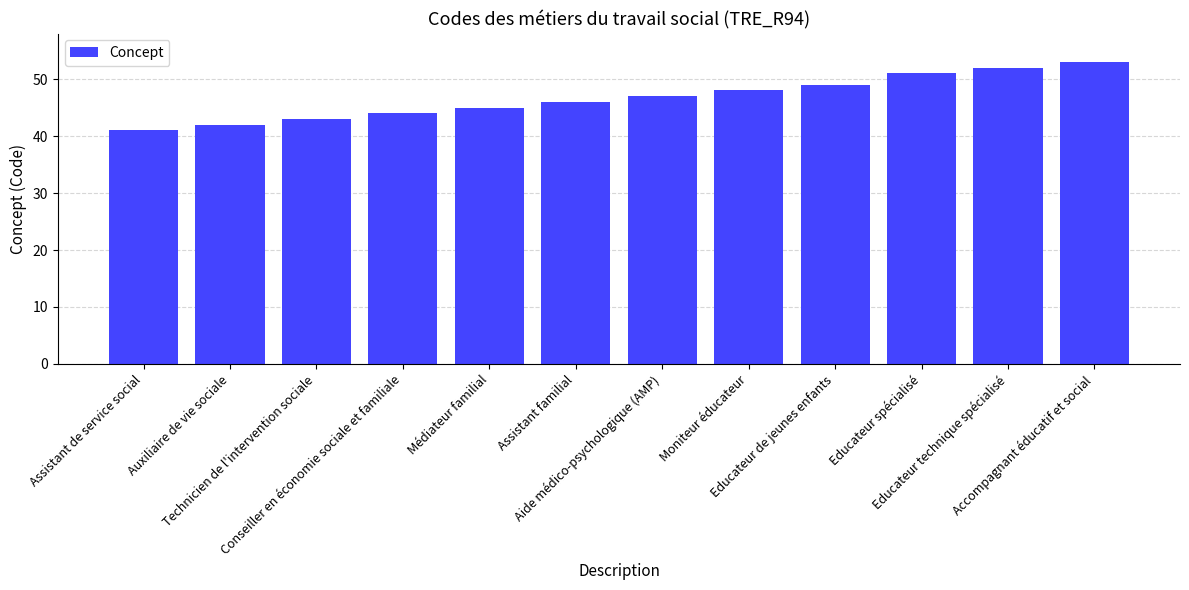

What is the label of the 11th bar from the left?

Educateur technique spécialisé